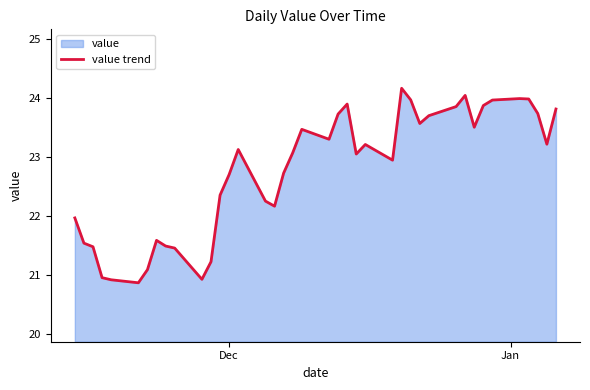

What is the difference between the maximum and minimum values?

3.3